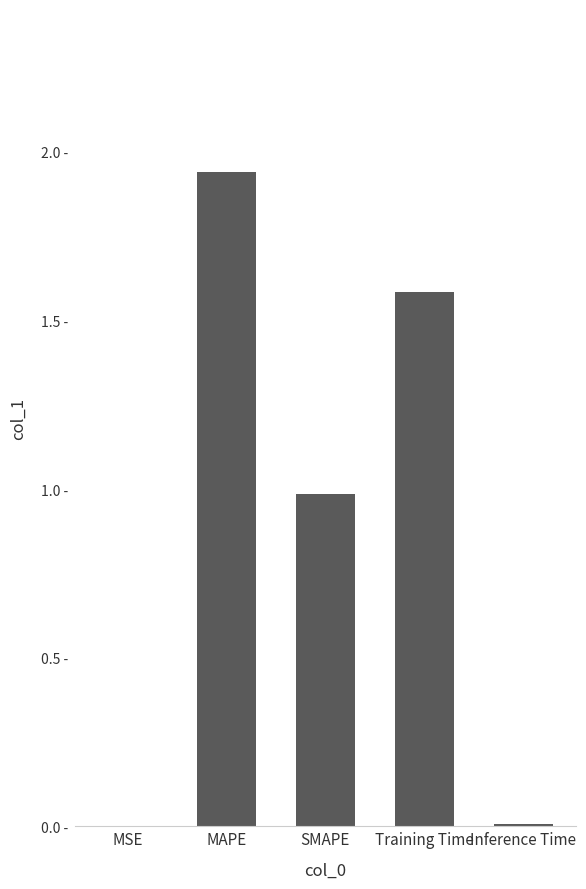

Rank the categories by value from lowest to highest.

MSE, Inference Time, SMAPE, Training Time, MAPE